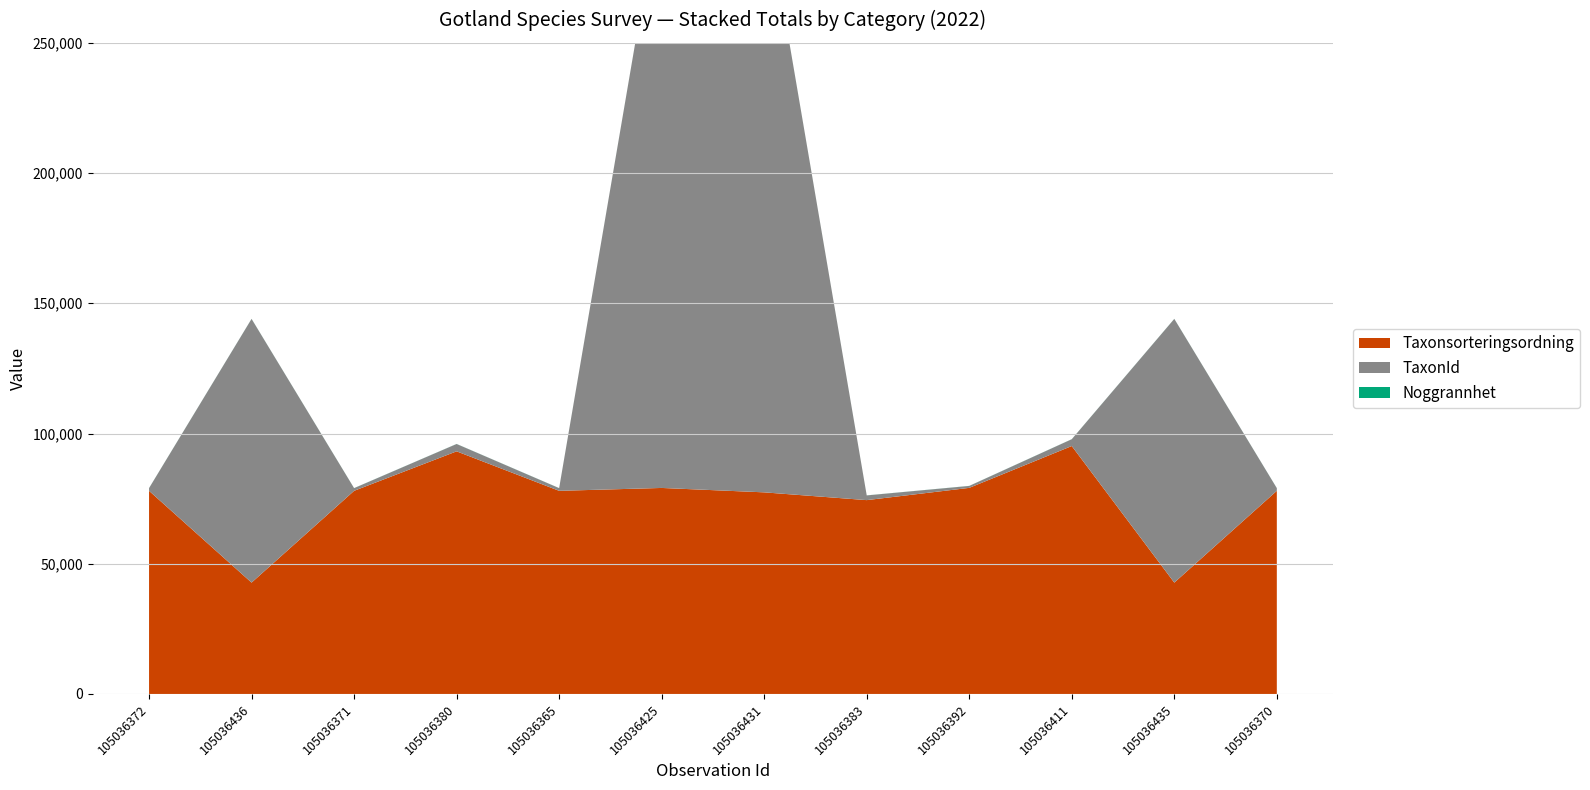

Reading left to right, list all the values displayed in this chart.

Taxonsorteringsordning: 105036372=77998	105036436=42760	105036371=77998	105036380=93158	105036365=77998	105036425=79104	105036431=77412	105036383=74428	105036392=79135	105036411=95198	105036435=42760	105036370=77998
TaxonId: 105036372=1026	105036436=101242	105036371=1026	105036380=2818	105036365=1026	105036425=230185	105036431=229183	105036383=1802	105036392=737	105036411=2606	105036435=101242	105036370=1026
Noggrannhet: 105036372=25	105036436=25	105036371=25	105036380=25	105036365=25	105036425=25	105036431=25	105036383=25	105036392=25	105036411=25	105036435=25	105036370=25